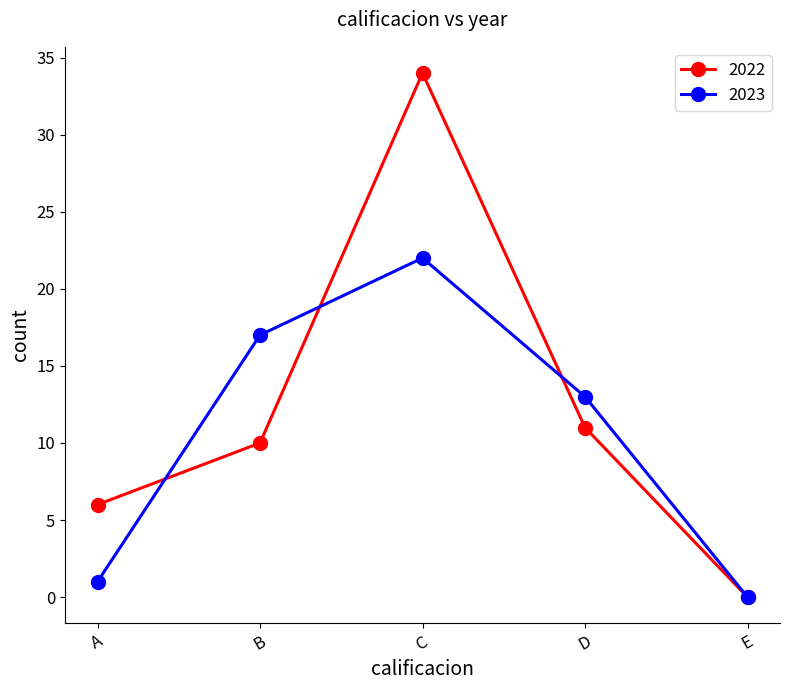

Reading left to right, transcribe all the data shown in this chart.

2022: 6	10	34	11	0
2023: 1	17	22	13	0